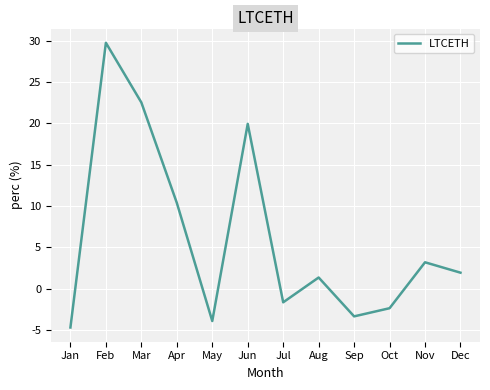

What is the maximum value shown in the chart?

29.8